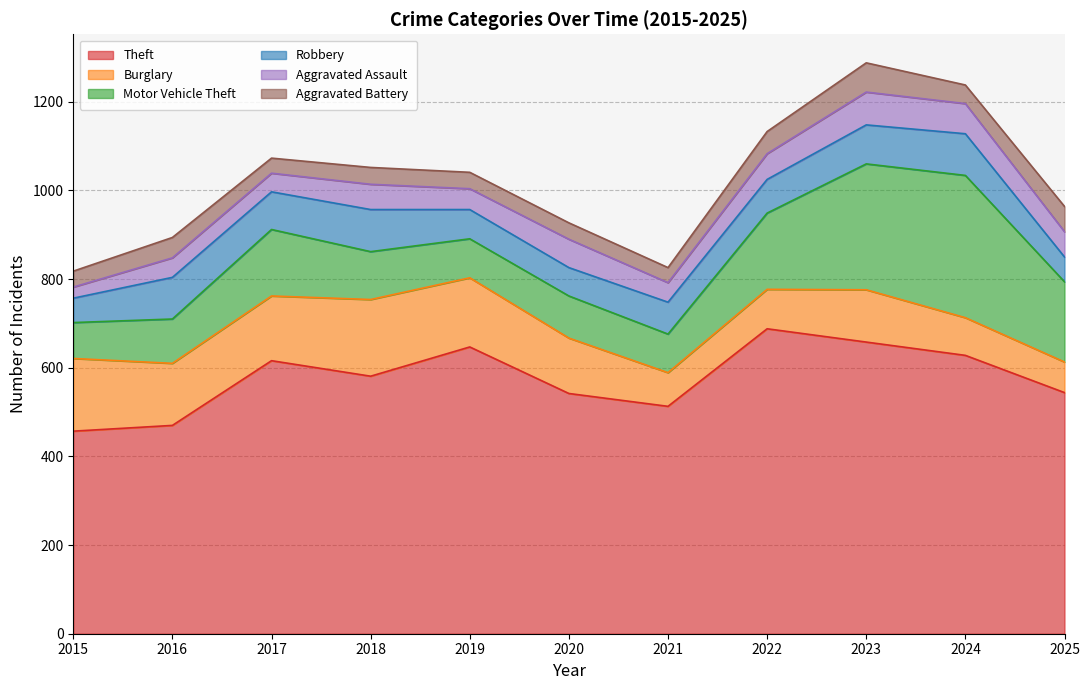

At which category is the sum across all series the highest?

2023